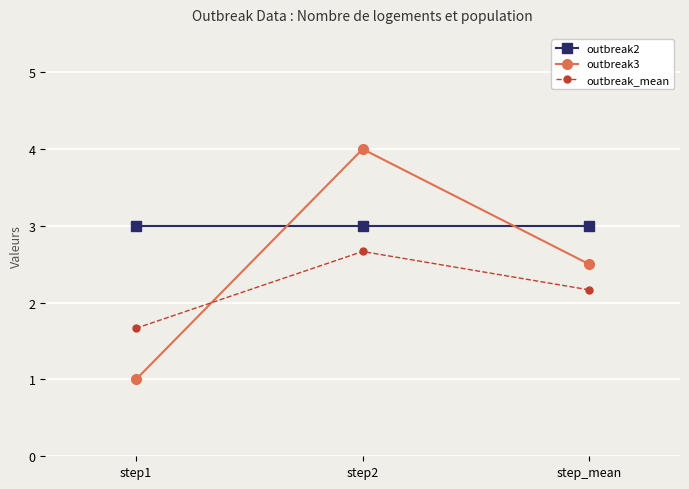

Rank the series at step1 from highest to lowest value.

outbreak2, outbreak_mean, outbreak3